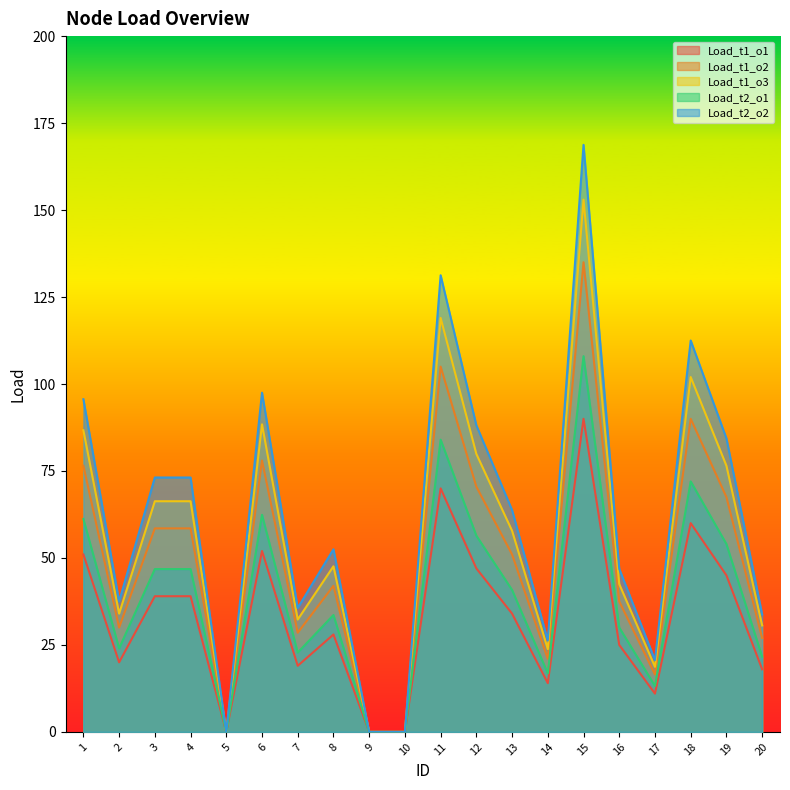

List the series in order of their overall mean, lowest first.

Load_t1_o1, Load_t2_o1, Load_t1_o2, Load_t1_o3, Load_t2_o2